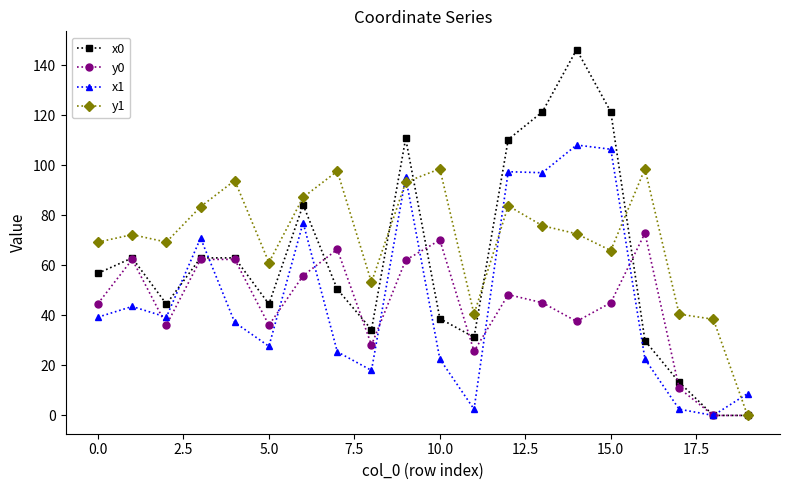

What is the maximum value for x0?

146.2